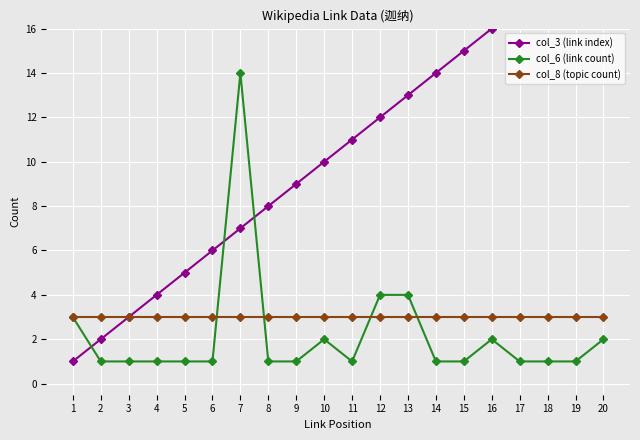

True or false: col_3 (link index) has a value of 4 at 18.

False